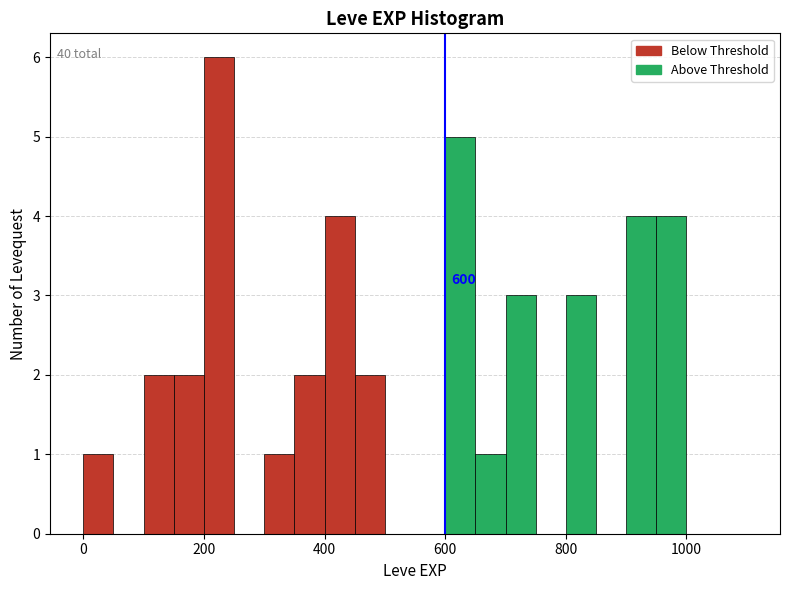

Around what value on the x-axis is the tallest bar? Give the approximate position of its centre, as read against the axis.

220